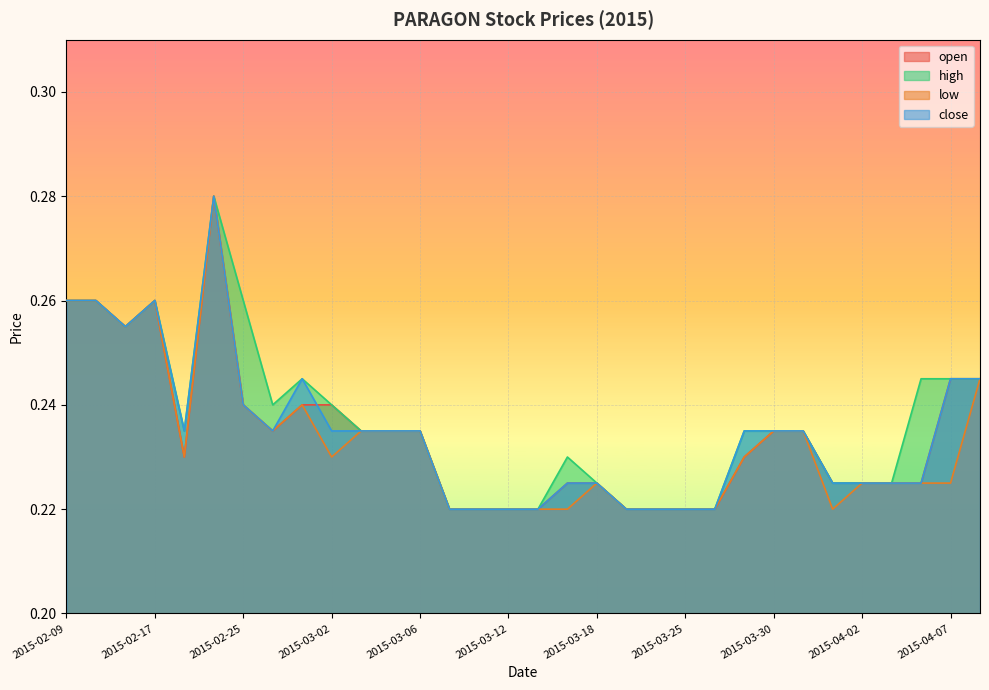

Which series changed the most between 2015-02-26 and 2015-03-12?

high